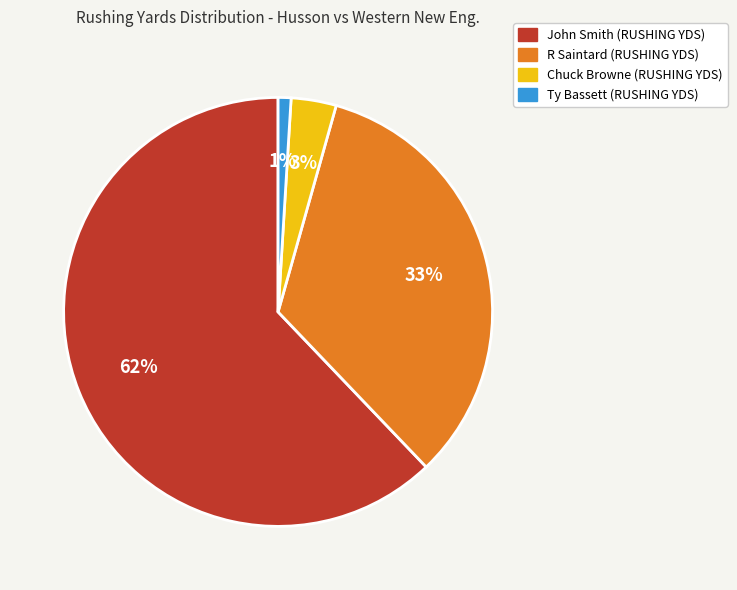

Approximately how many times larger is the value at John Smith (RUSHING YDS) compared to R Saintard (RUSHING YDS)?

1.9